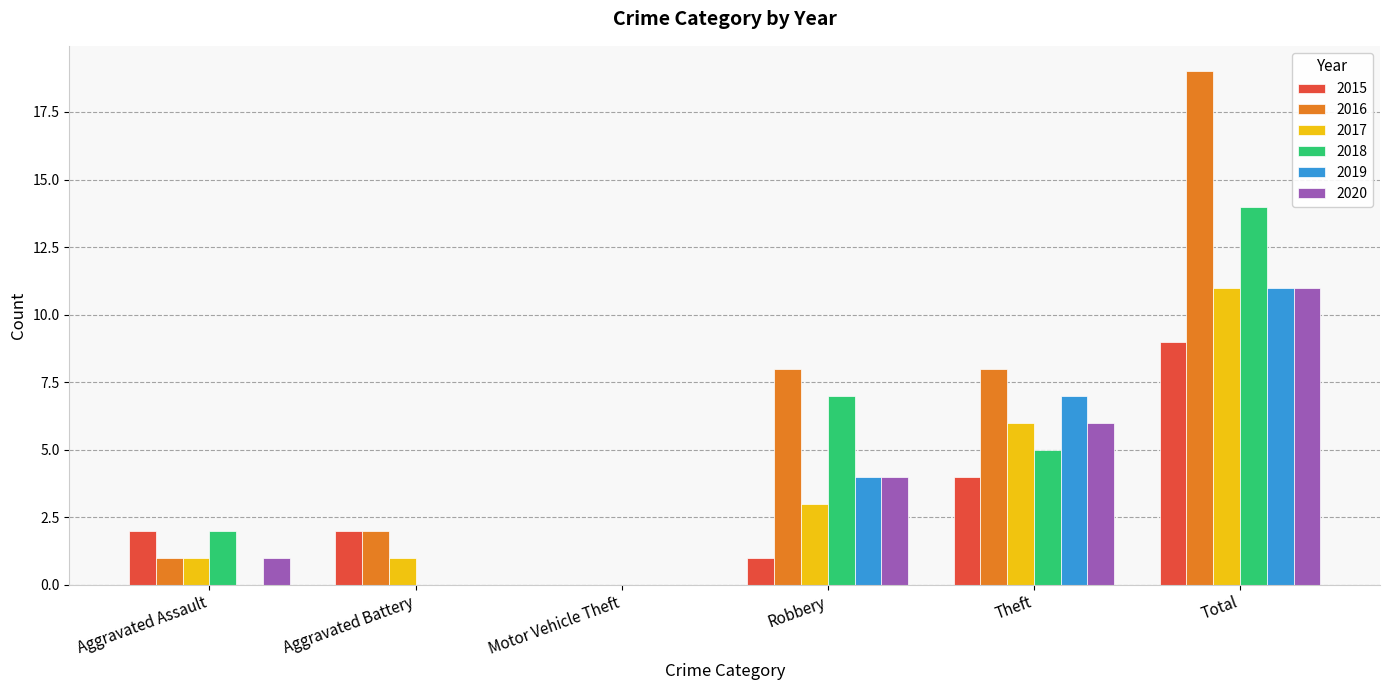

At which label does 2017 reach its peak?

Total